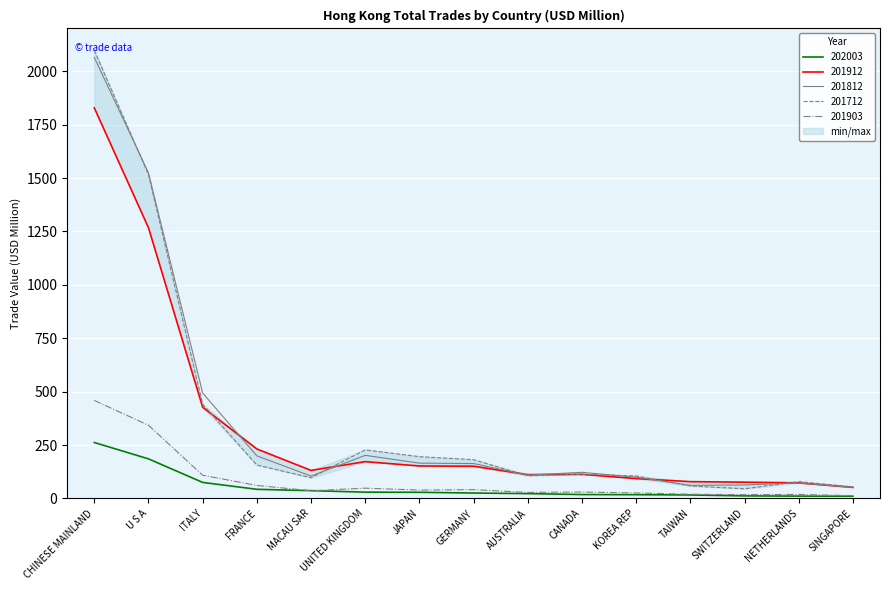

Where is the first local minimum for 201912?

MACAU SAR